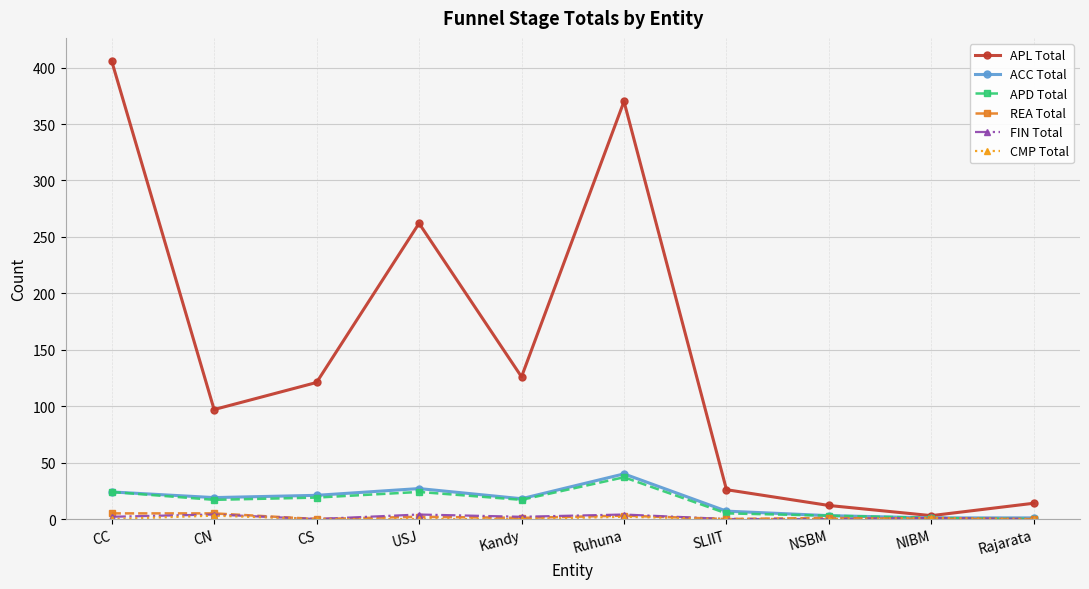

How many series are shown in this chart?

6